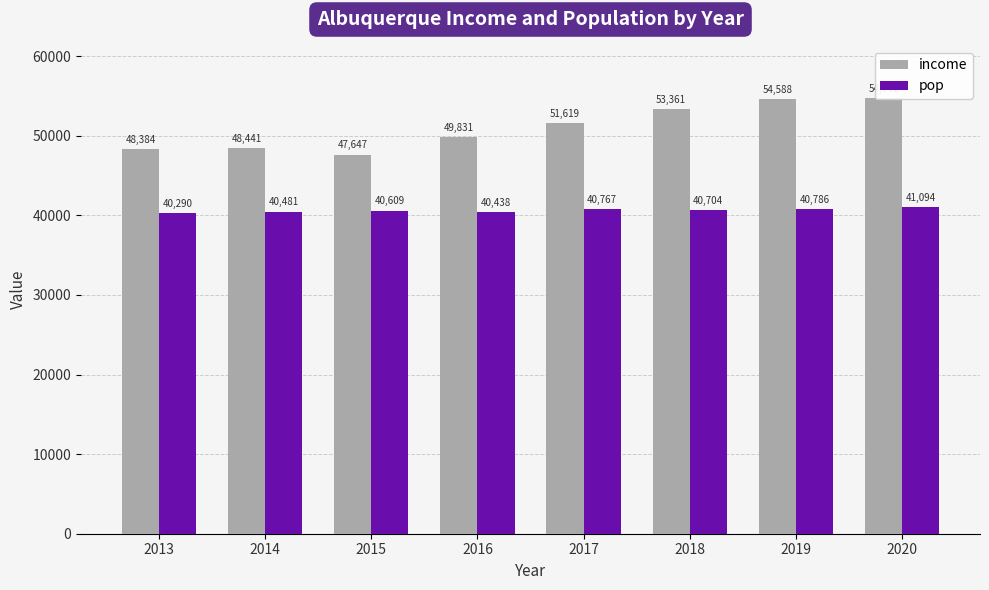

Which label corresponds to the largest value in the chart?

2020